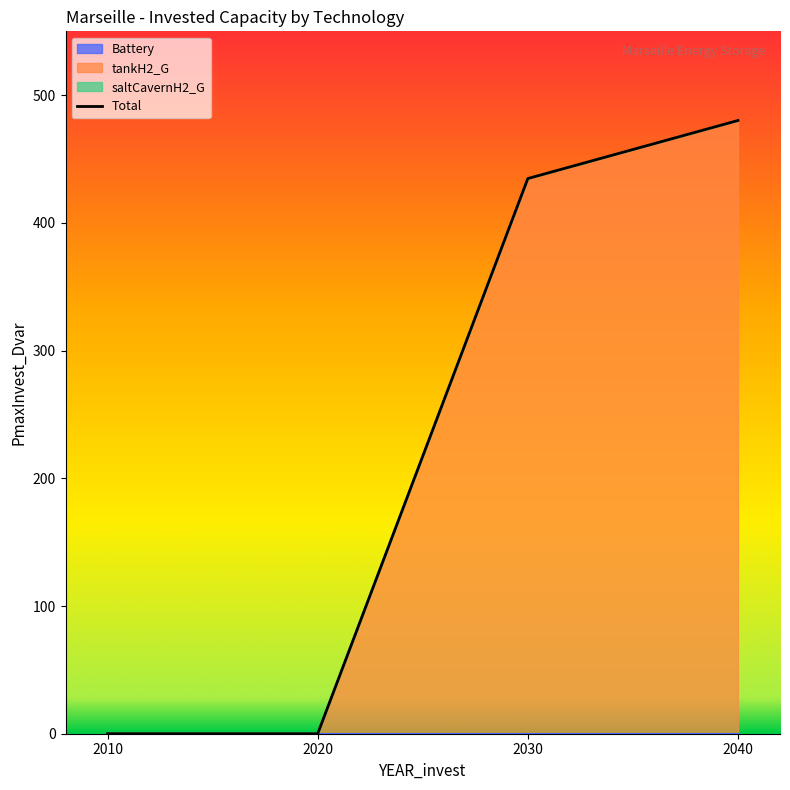

Which label corresponds to the smallest value in the chart?

2010